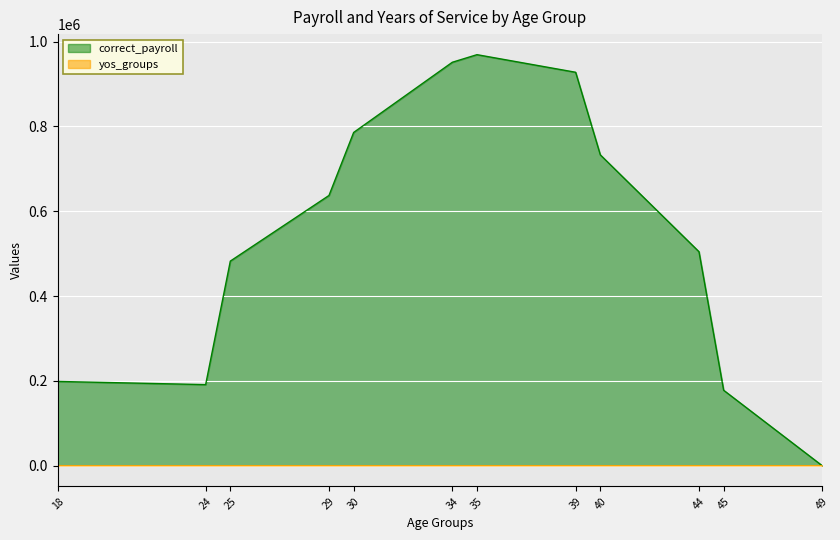

What is the sum of the correct_payroll values at 18 and 24?

390212